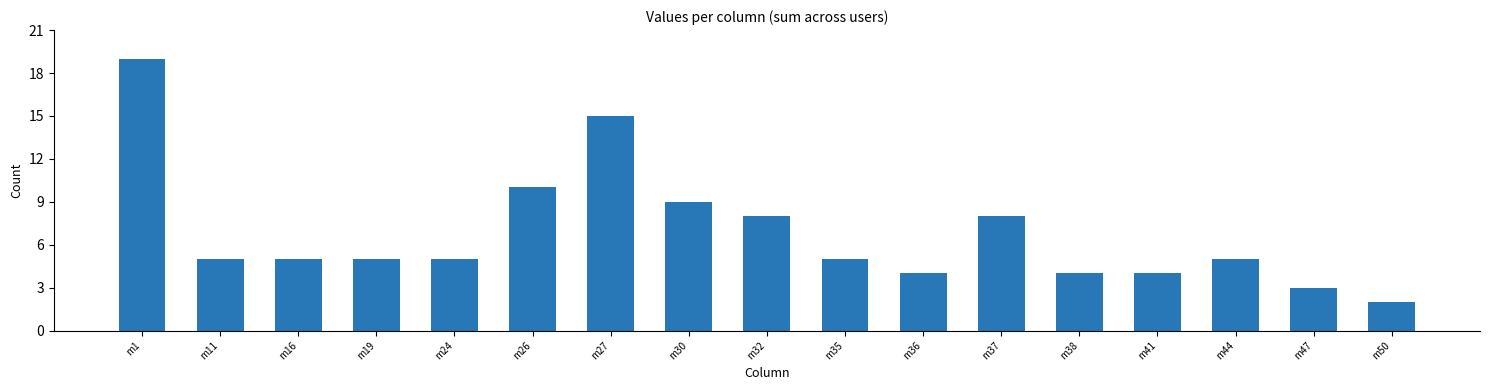

Reading left to right, extract all data points from this chart.

19	5	5	5	5	10	15	9	8	5	4	8	4	4	5	3	2